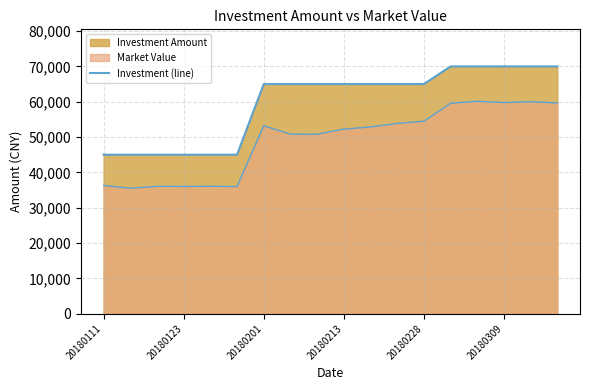

What is the average value?

59722